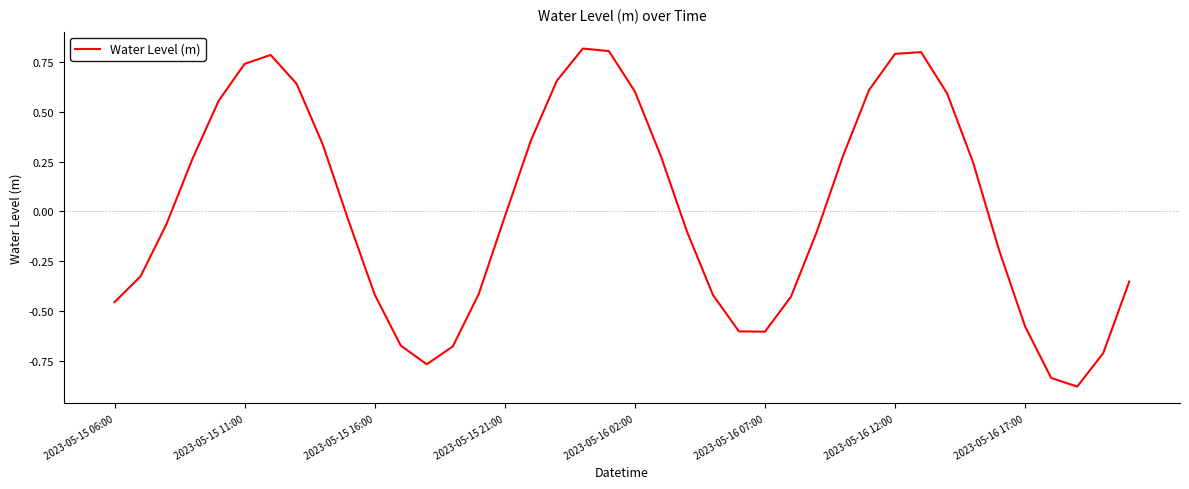

What is the difference between the second highest and second lowest values?

1.6